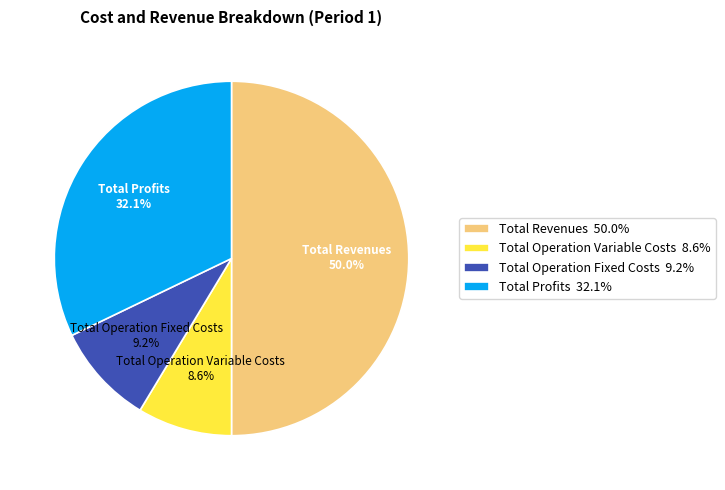

What portion of the pie excludes Total Operation Variable Costs 8.6%?

91.4%